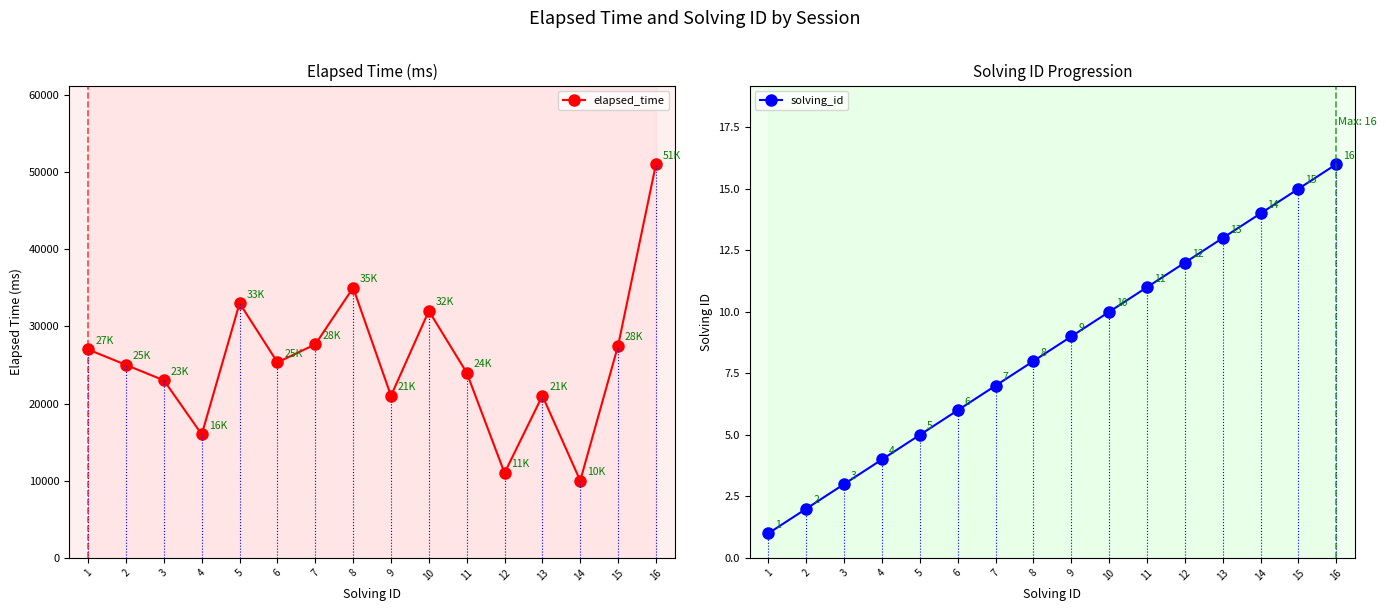

At which label does elapsed_time reach its minimum?

14